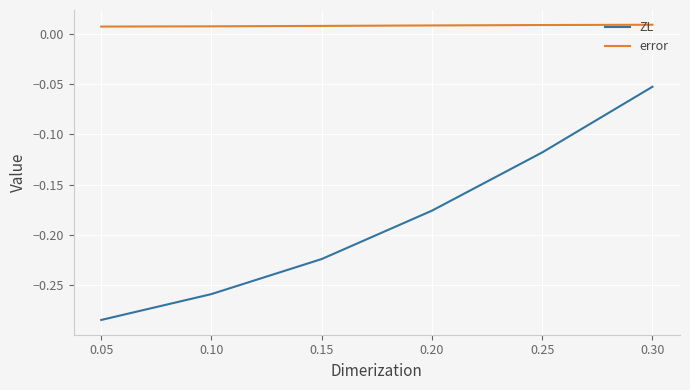

Which category has the highest value in the ZL series?

0.30